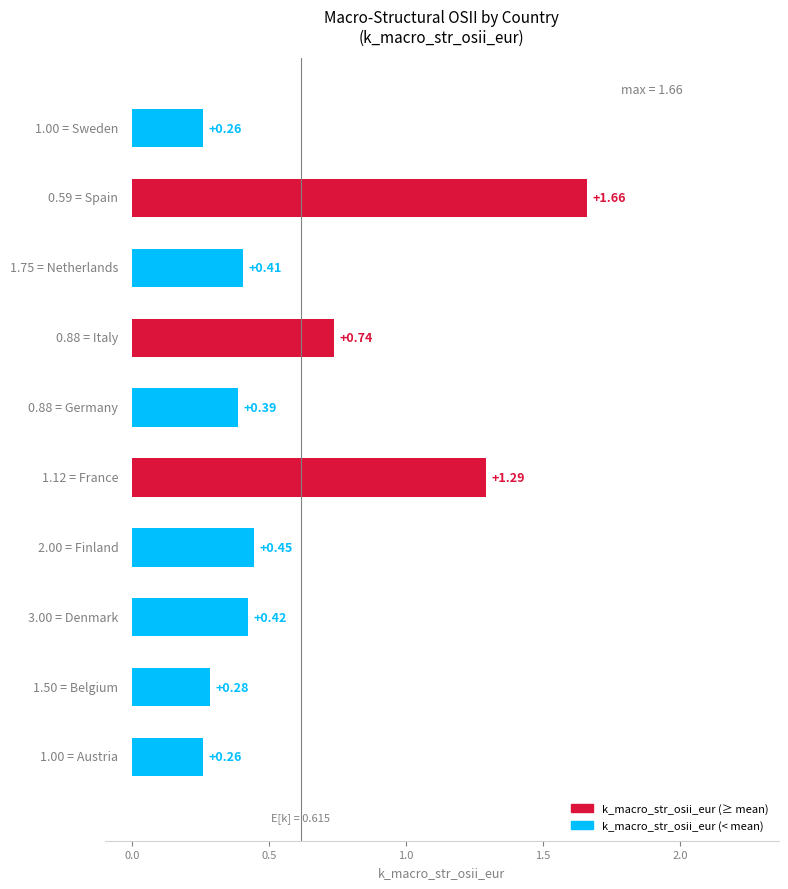

What is the sum of all values?

6.2